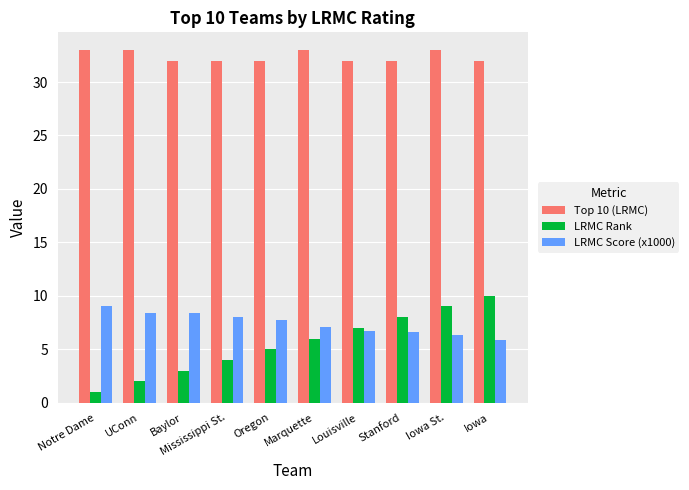

How many categories are shown in the chart?

10